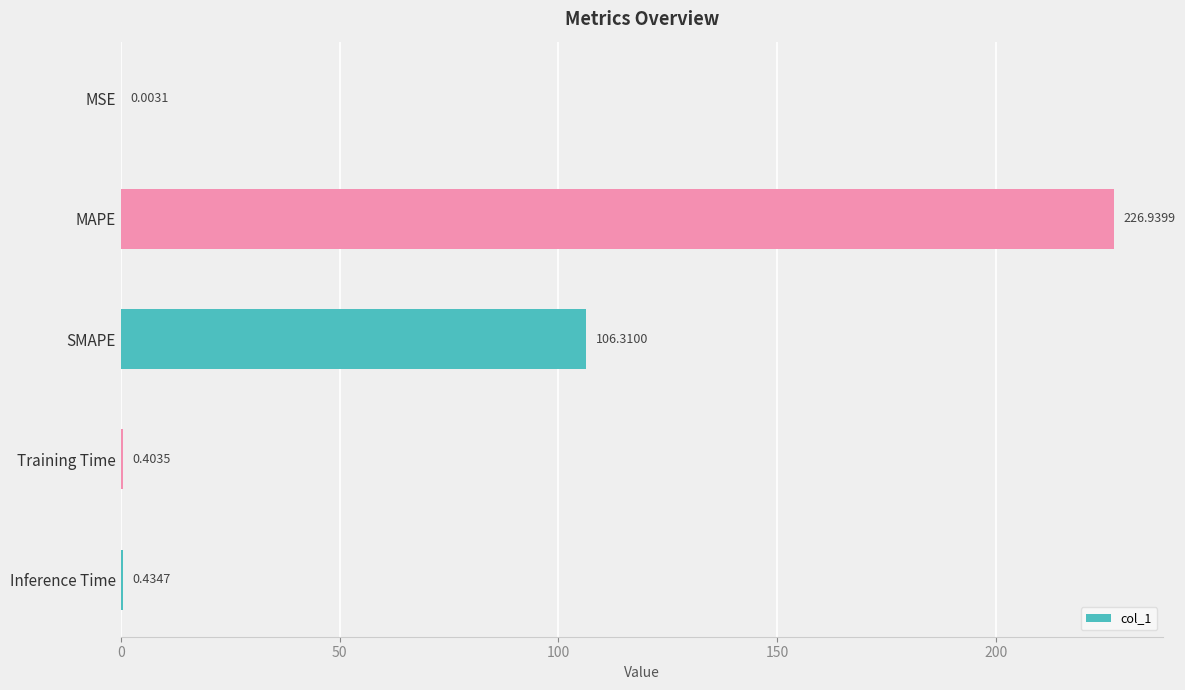

Where is the data nearest to the value 113?

SMAPE